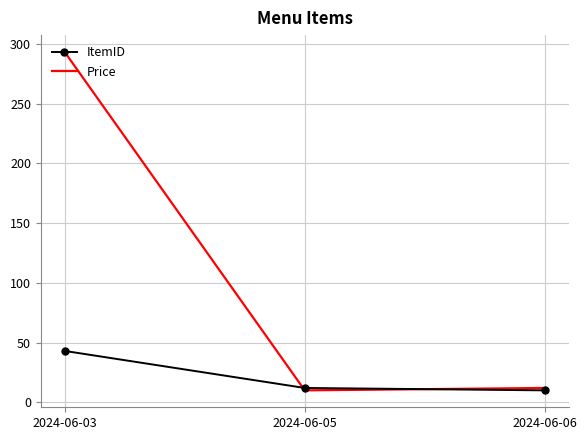

Reading left to right, list all the values displayed in this chart.

ItemID: 43.0	12.0	10.0
Price: 293.2	10.0	12.0